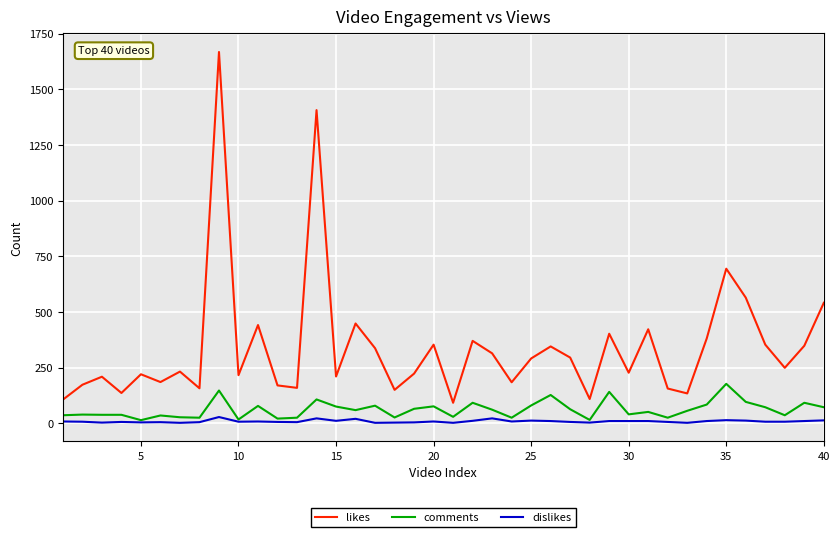

Which series has the largest range (max minus min)?

likes